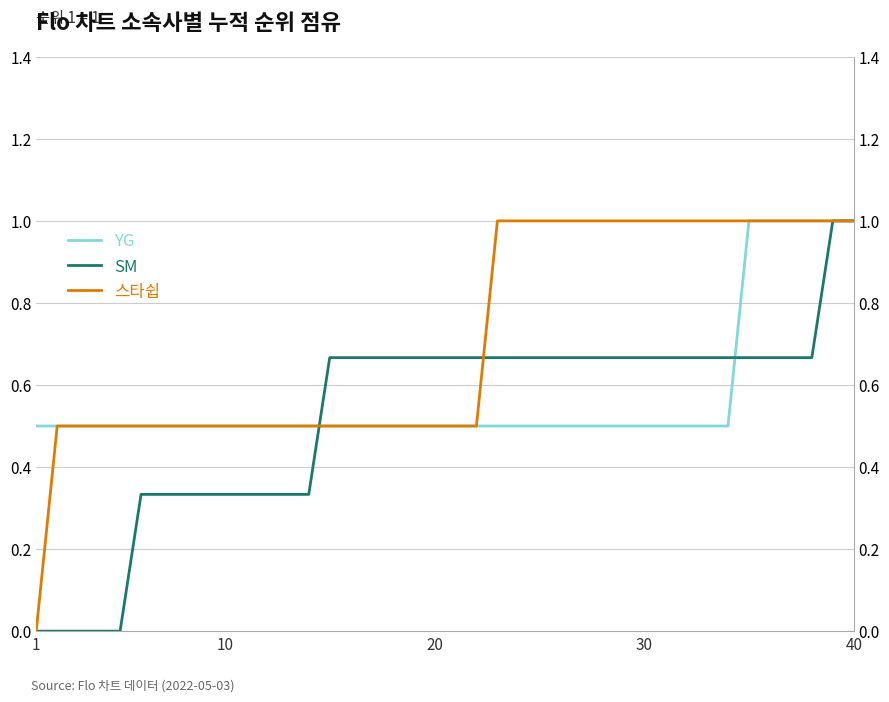

How many data points in SM are above 0?

35